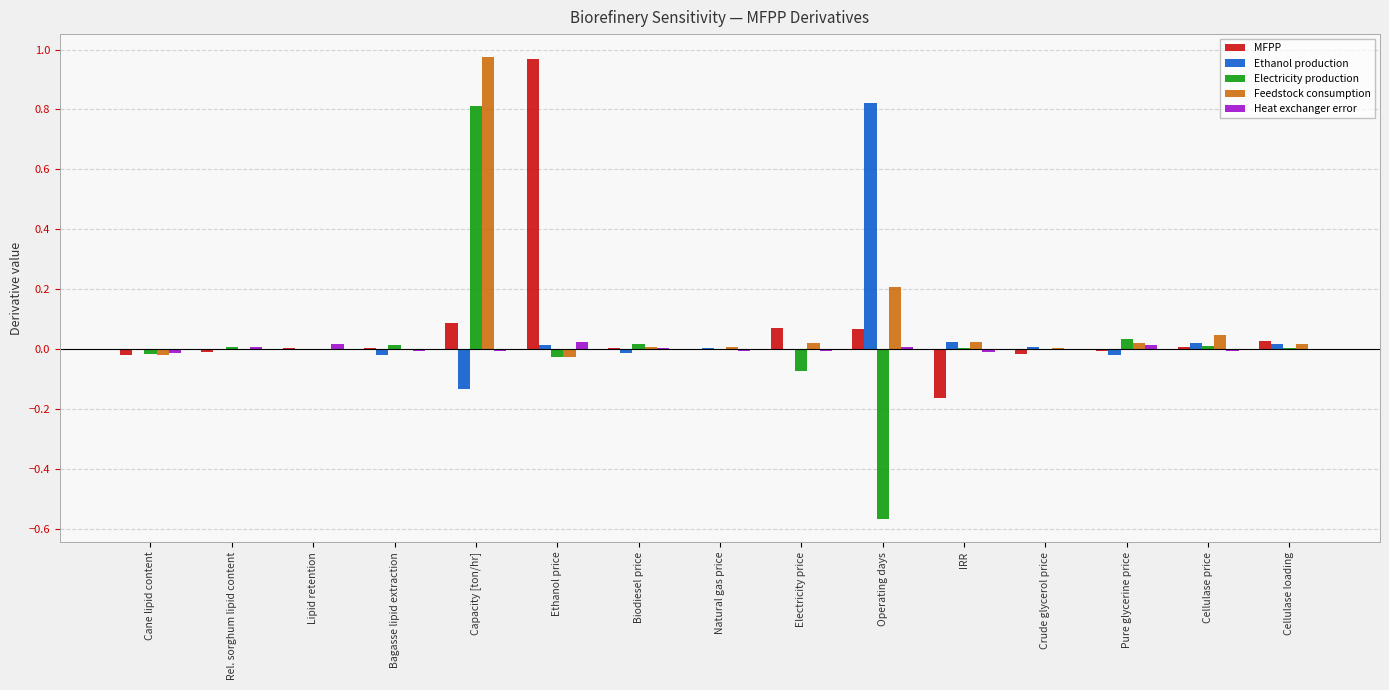

At which label does Ethanol production reach its peak?

Operating days